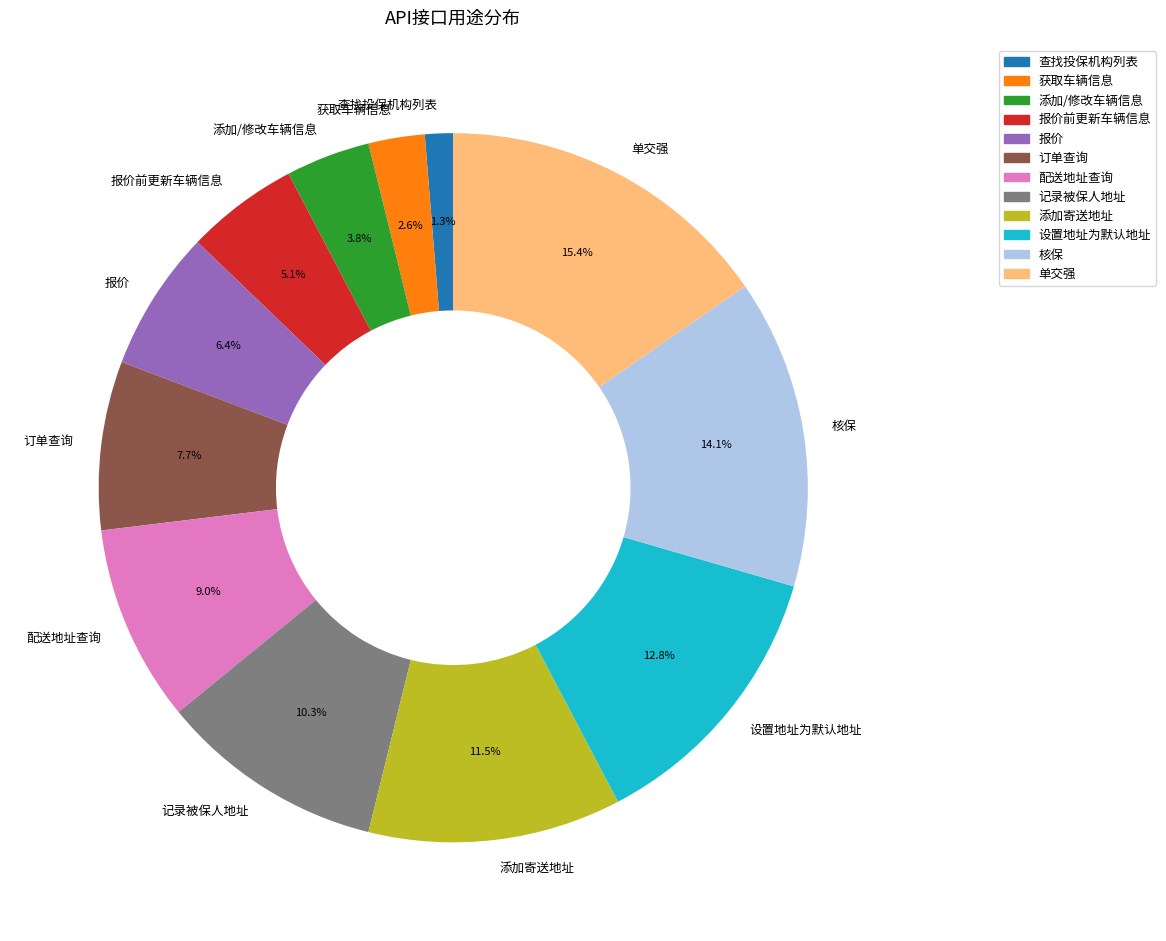

Which category has the biggest portion of the pie?

单交强